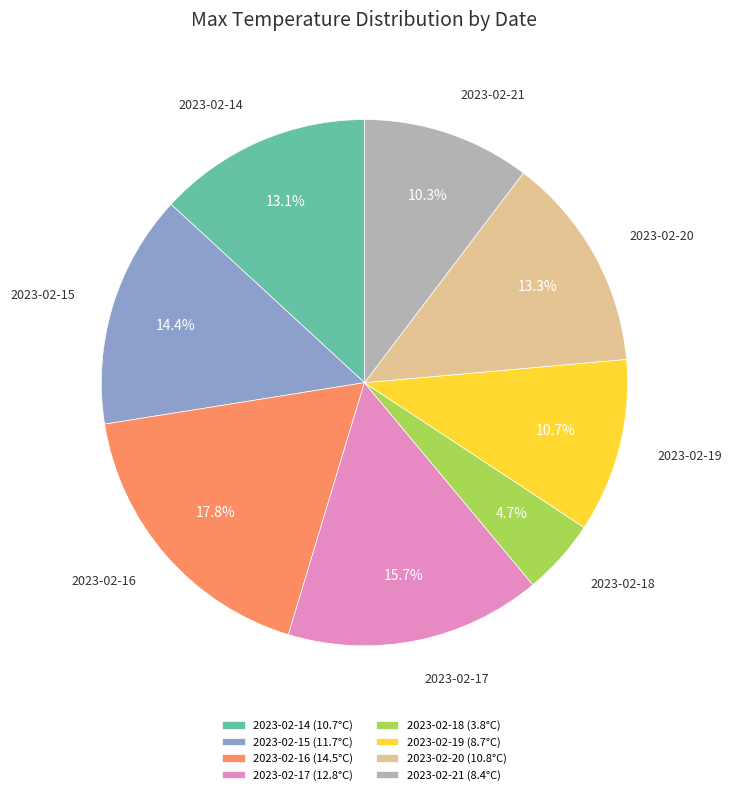

Count the number of slices in the pie.

8